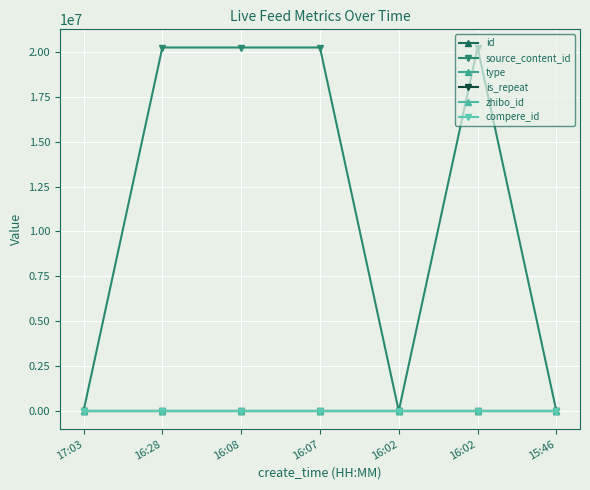

True or false: compere_id and source_content_id intersect in this chart.

False